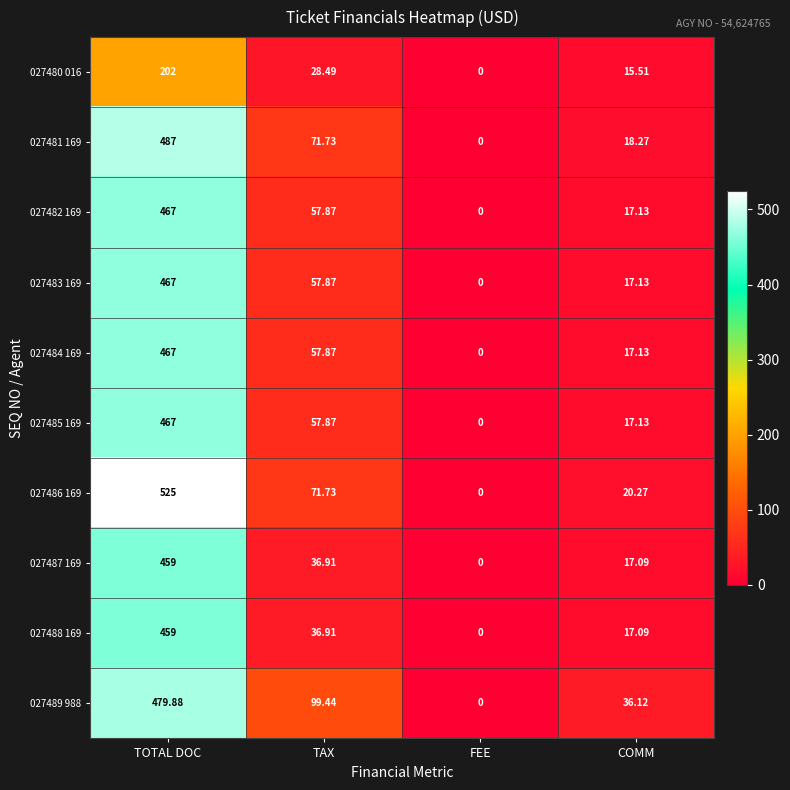

At which label is 027488 169 closest to 229?

TAX